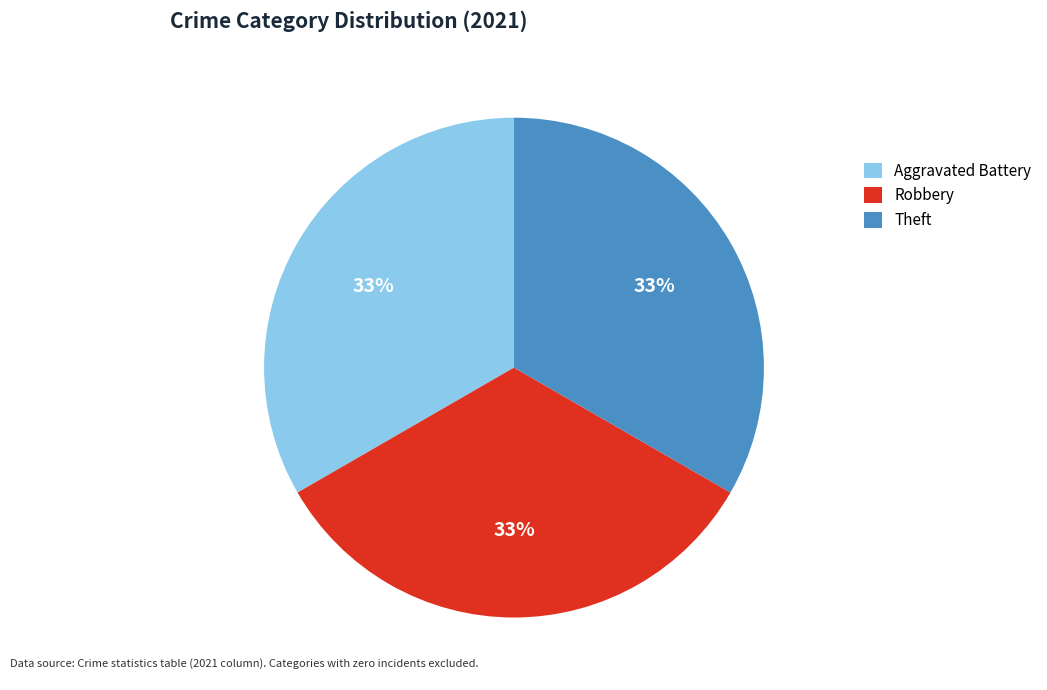

The Aggravated Battery slice represents 28% of the pie. True or false?

False